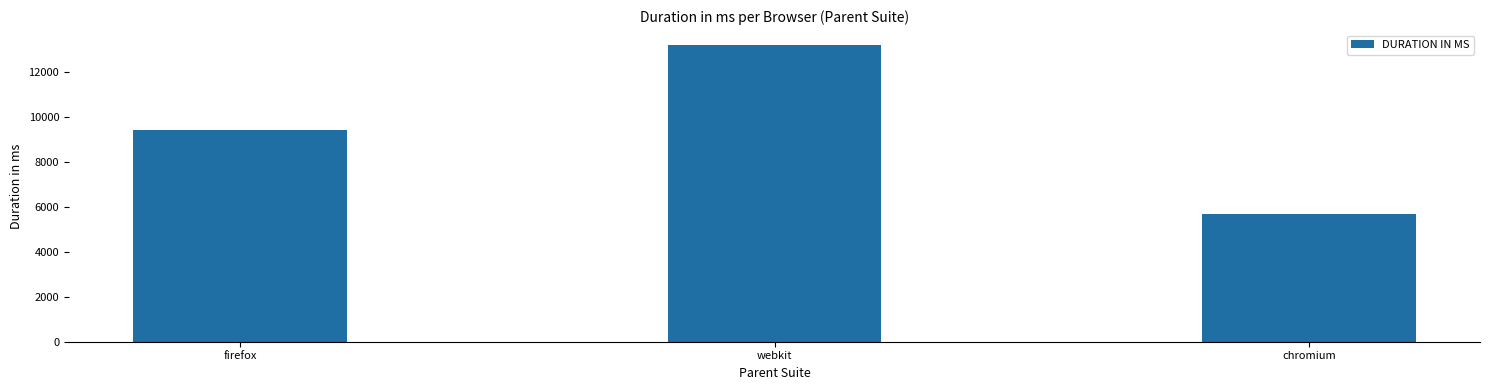

Is it true that the value at webkit is 13208?

True